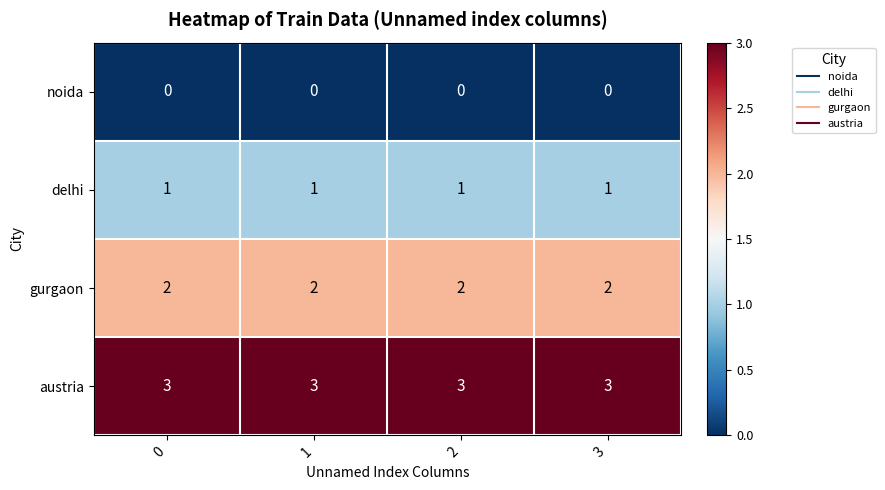

At how many categories does at least one series exceed 1?

4